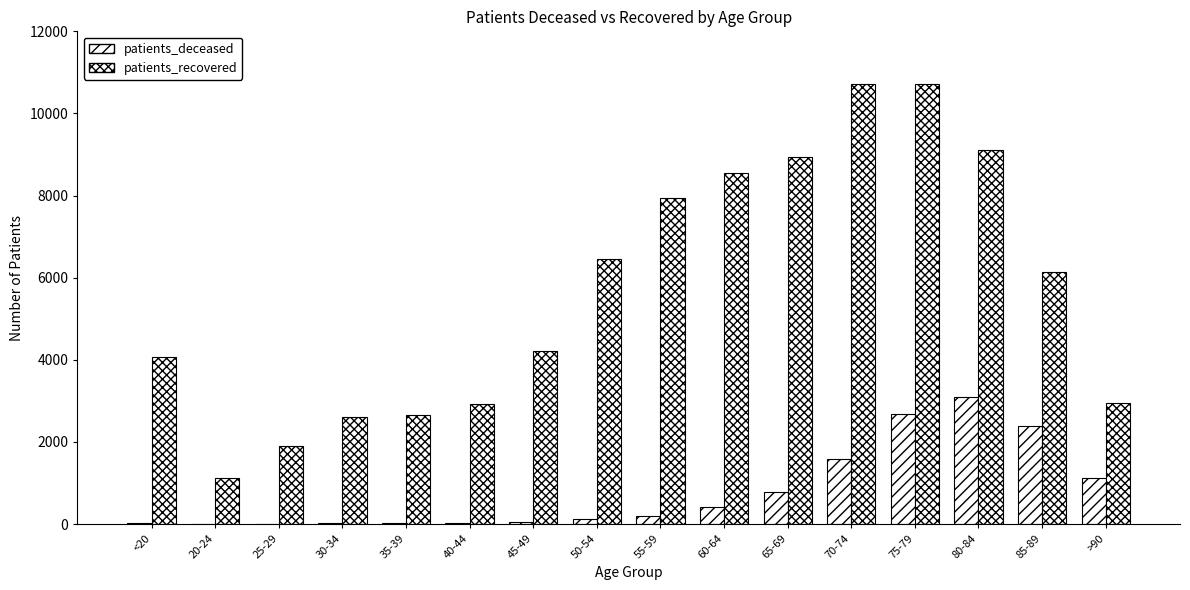

True or false: patients_recovered has a value of 2724 at 70-74.

False